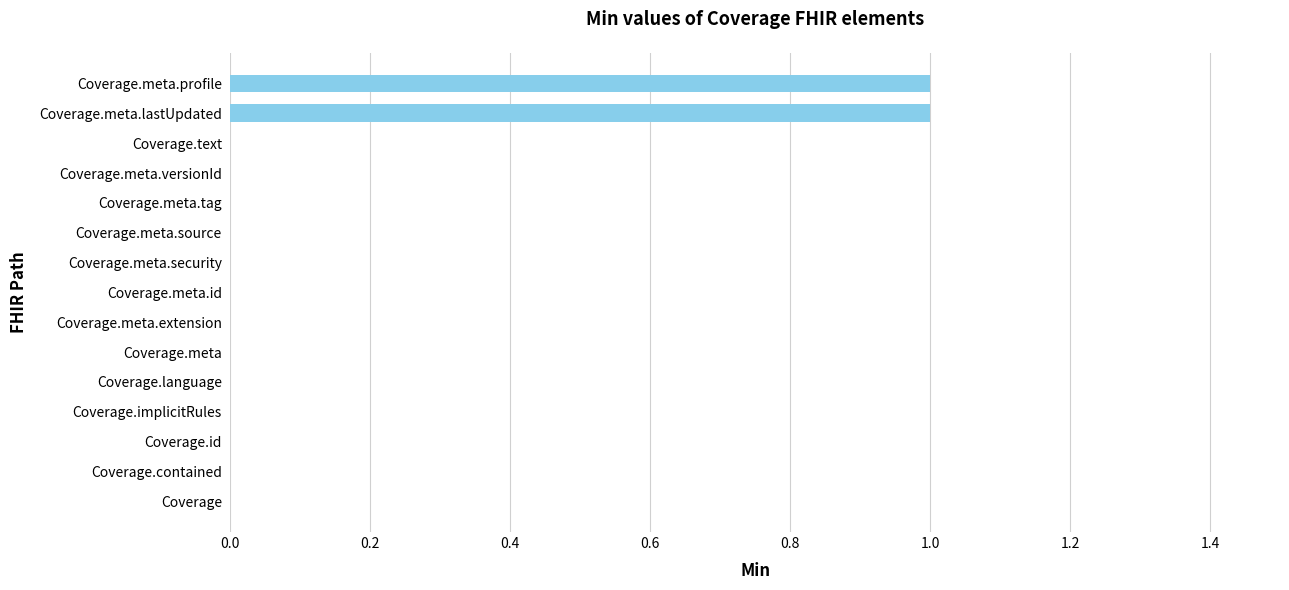

The chart shows a value of 1 at Coverage.meta.profile. True or false?

True